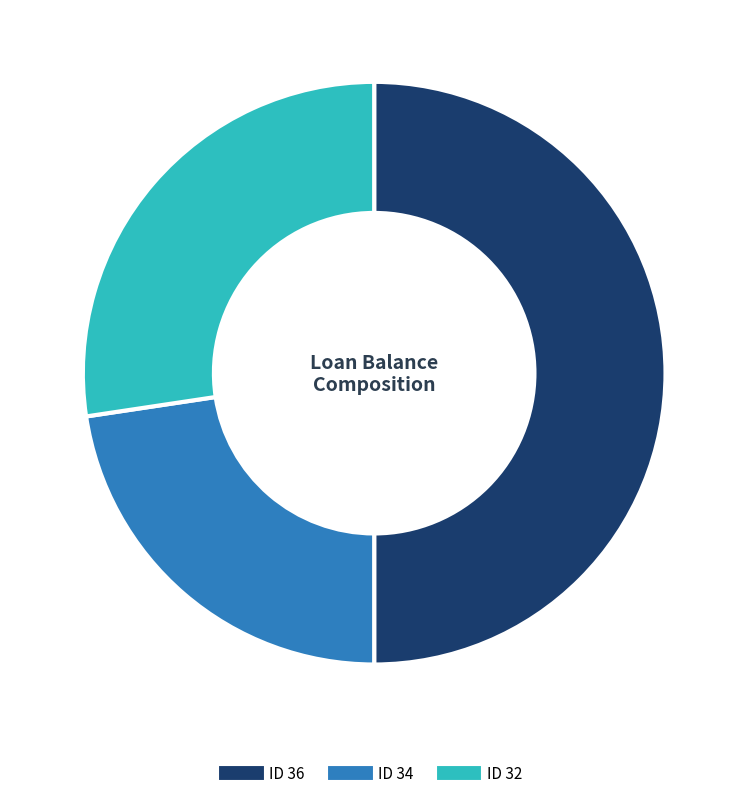

To the nearest percent, what portion does ID 32 represent?

27%